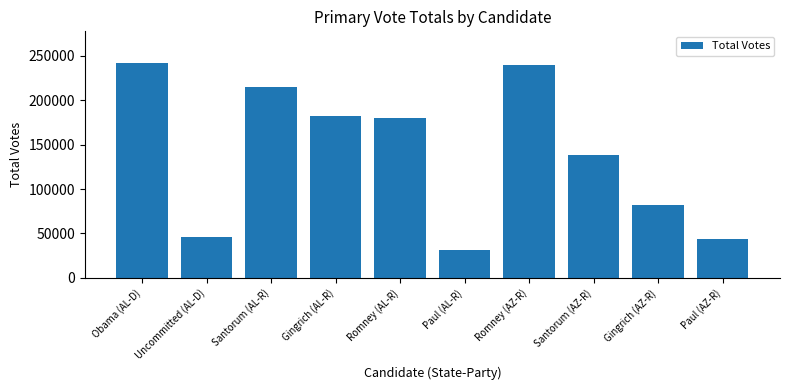

At which label is the value closest to 136113?

Santorum (AZ-R)